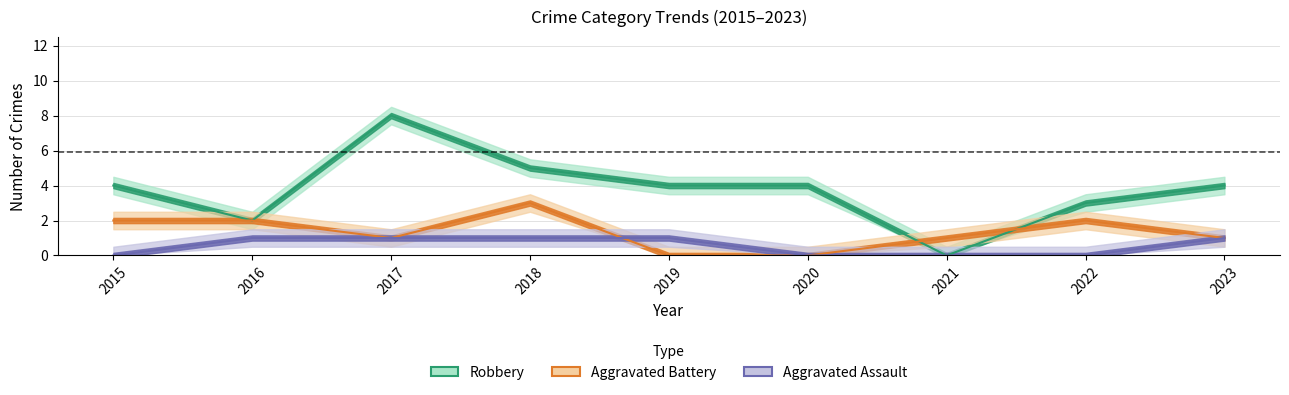

Is it true that Aggravated Assault equals 1 at 2018?

True